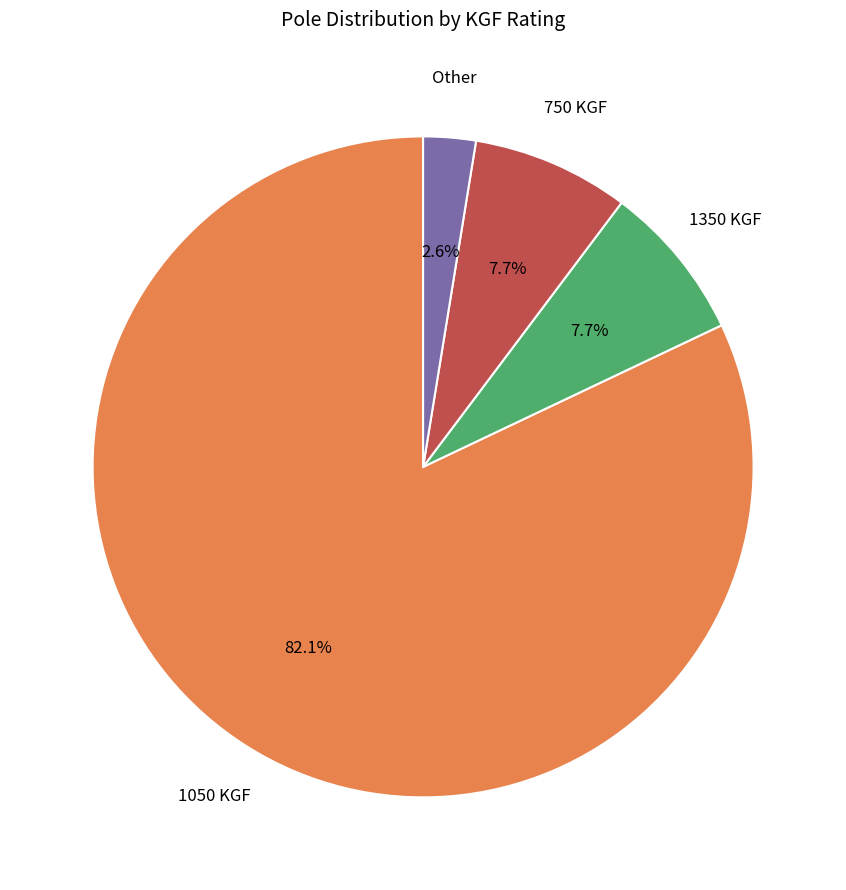

Does any single category account for the majority?

Yes